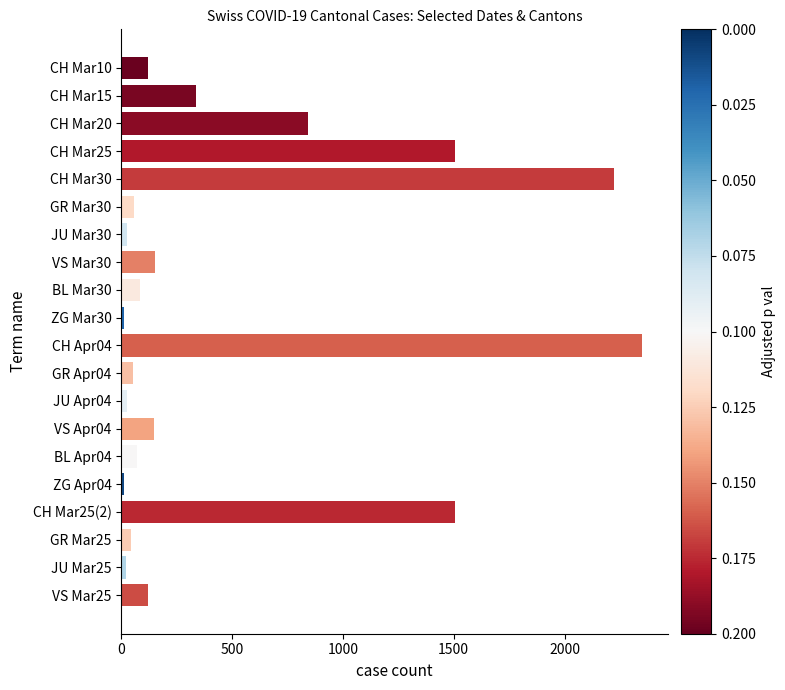

Count the number of categories in the chart.

20